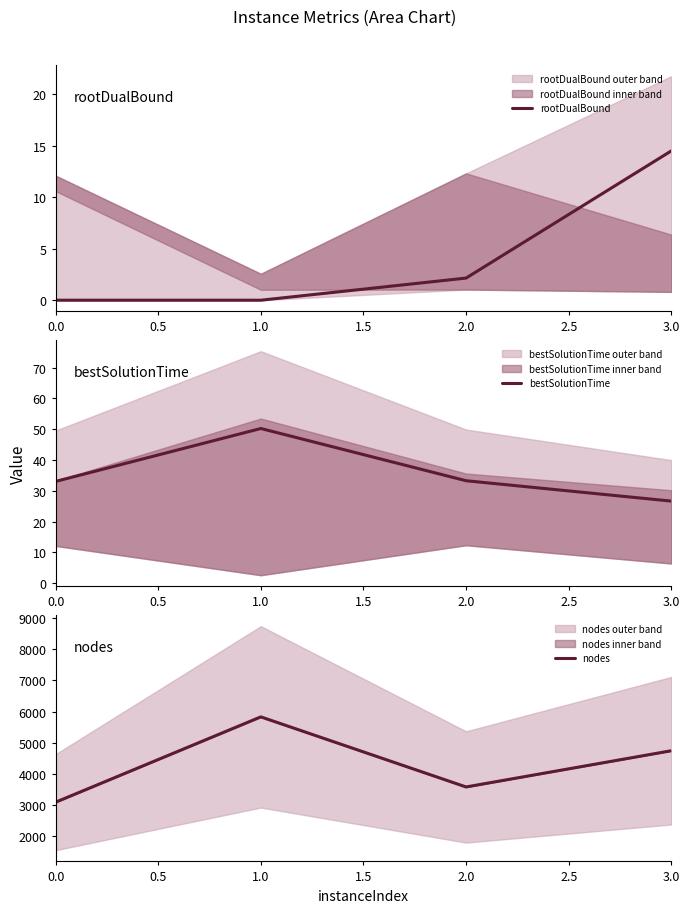

How many lines are shown in the chart?

3